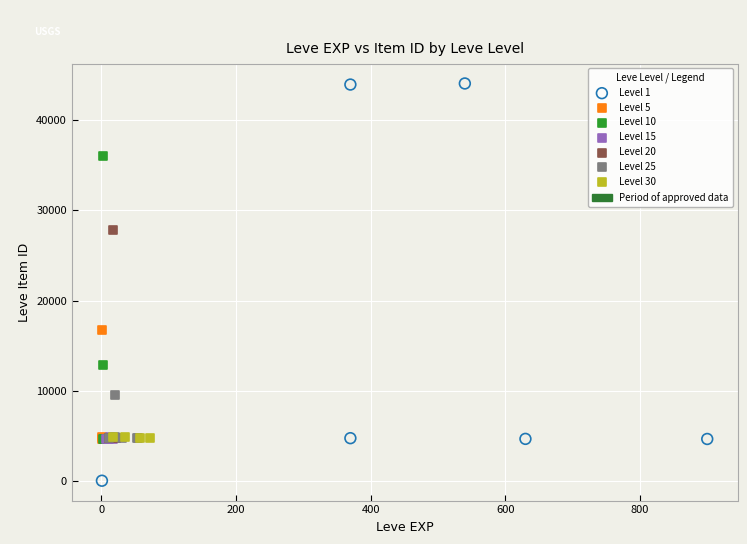

Which series has the largest Y range (max minus min)?

Level 1